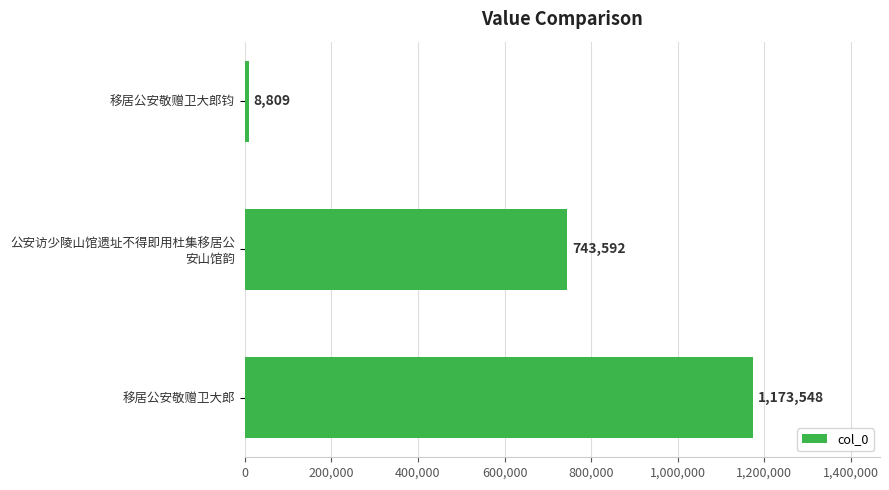

How many values are below 743592?

1